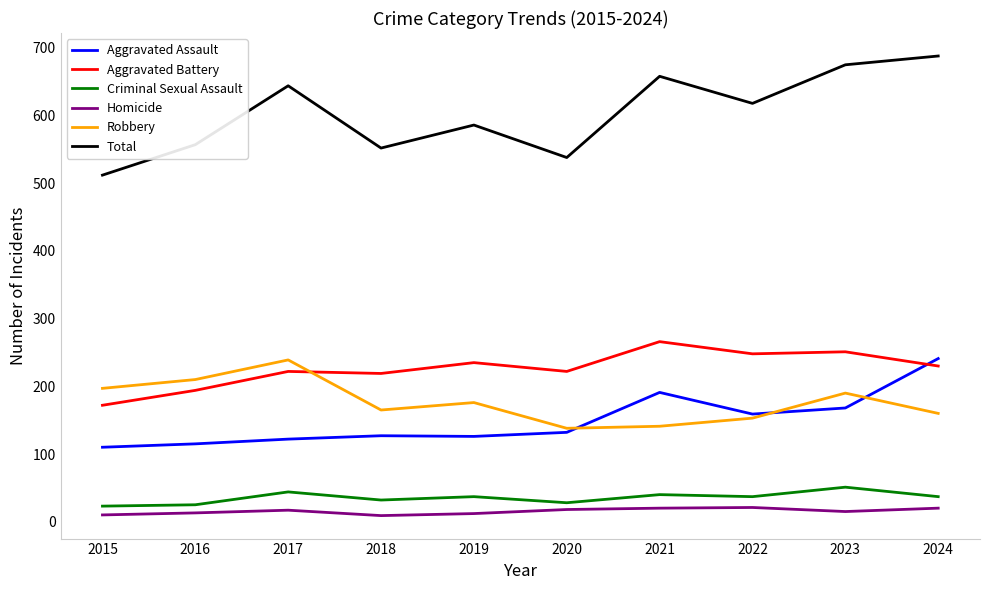

In Total, how many points are higher than both neighbors (excluding endpoints)?

3